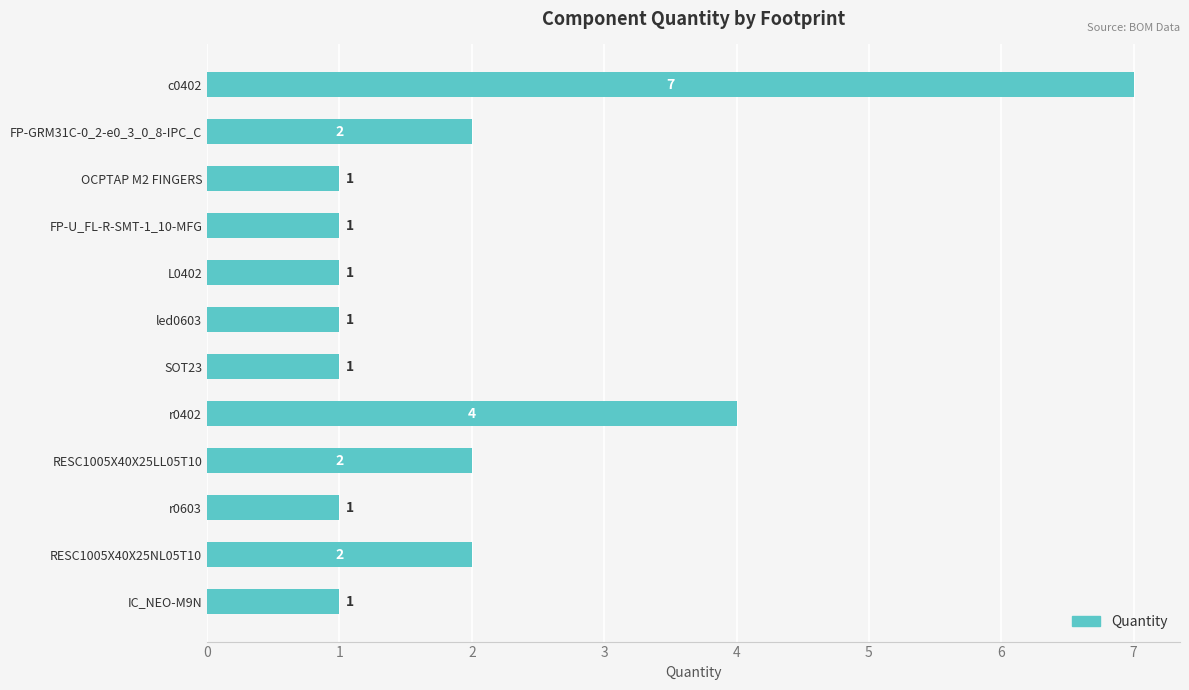

What is the maximum value shown in the chart?

7